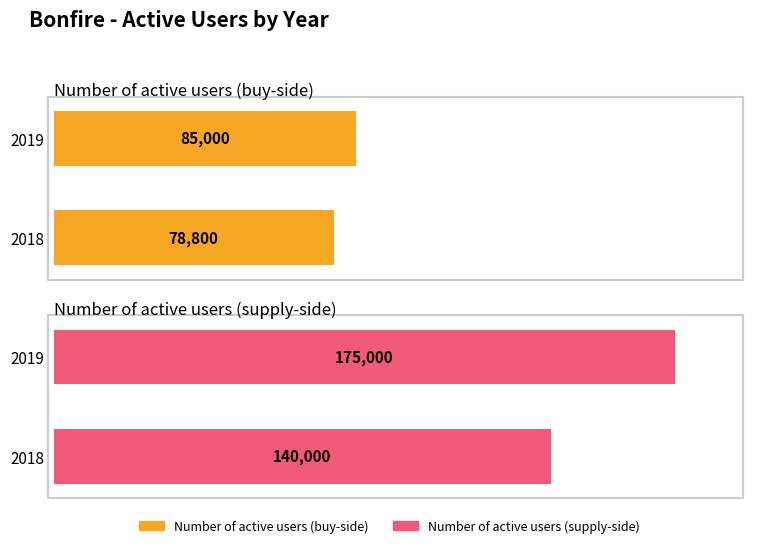

Which category has the lowest value in the Number of active users (buy-side) series?

2018